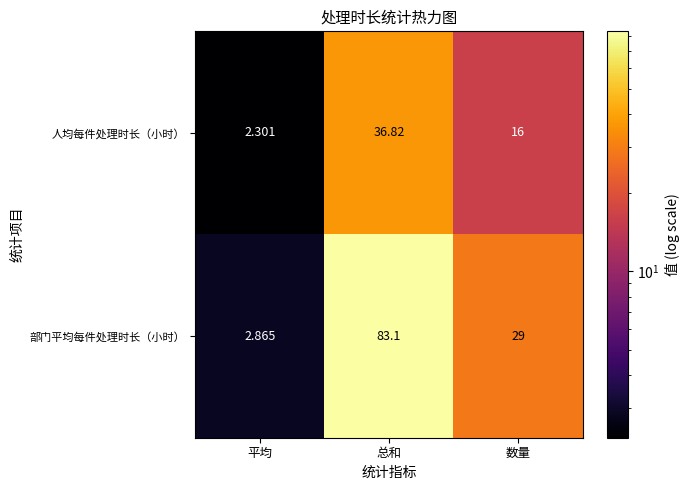

Is the value of 部门平均每件处理时长（小时） at 数量 greater than the value of 人均每件处理时长（小时） at 平均?

Yes